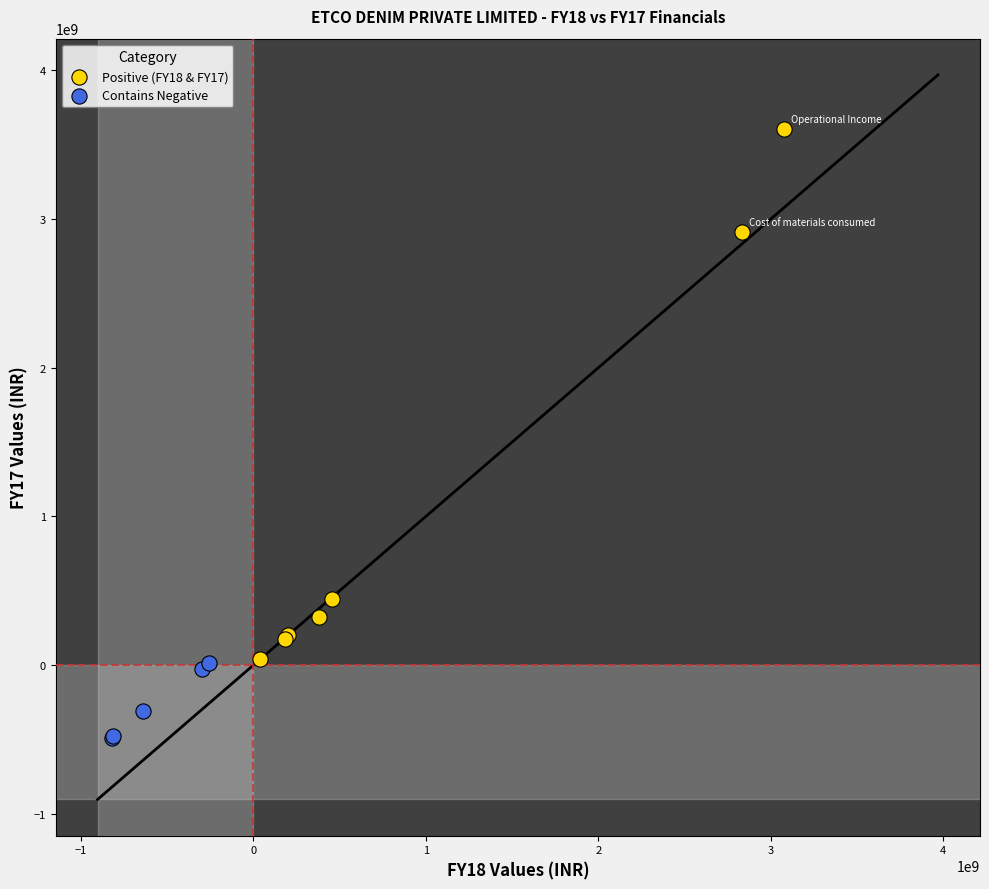

Which series contains the highest Y value?

Positive (FY18 & FY17)